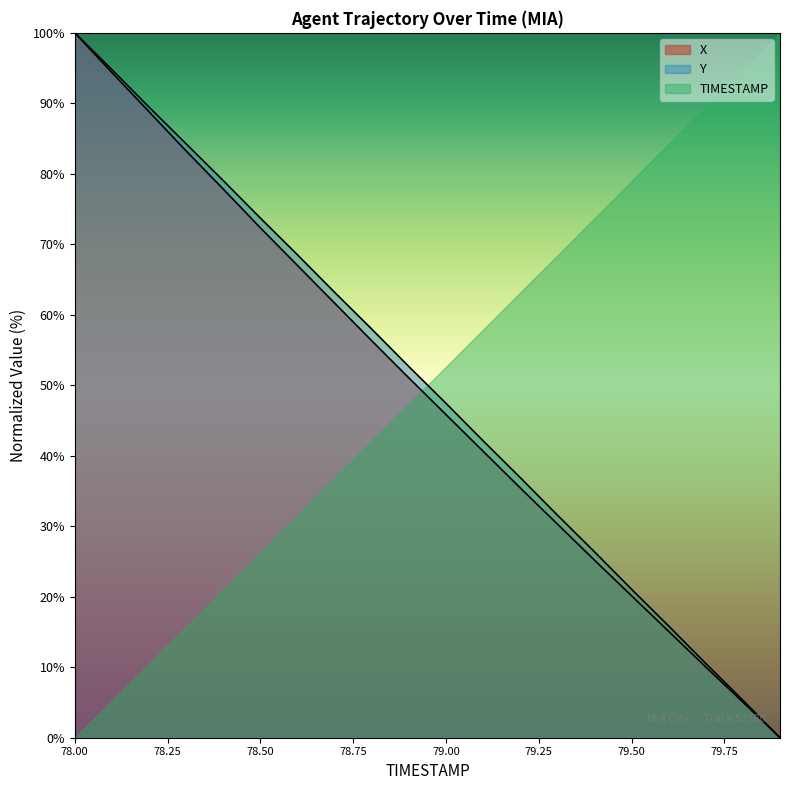

True or false: Y and X intersect in this chart.

False